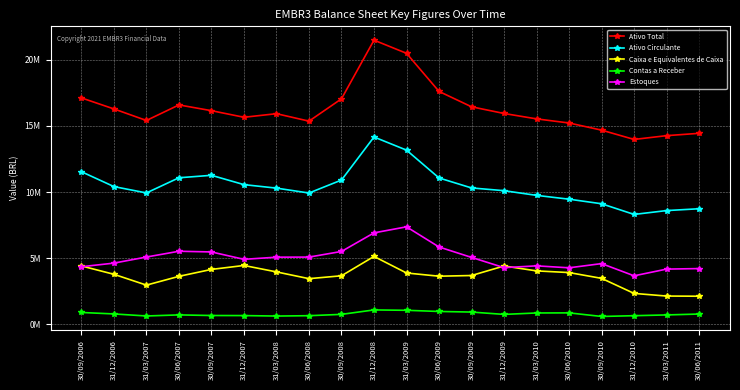

What is the label of the 14th point from the left?

31/12/2009